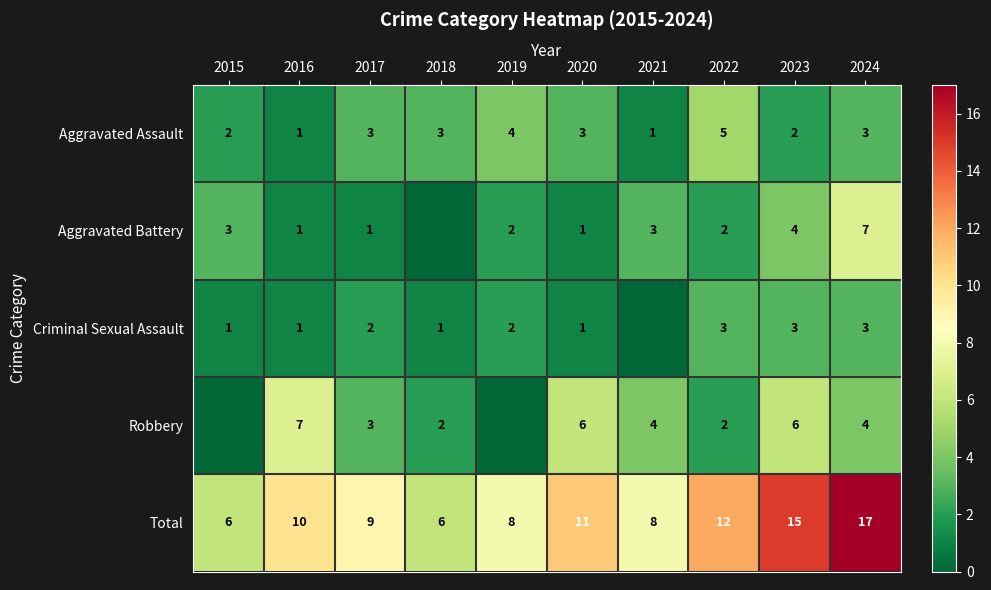

Which has a higher value, 2021 or 2022?

2022